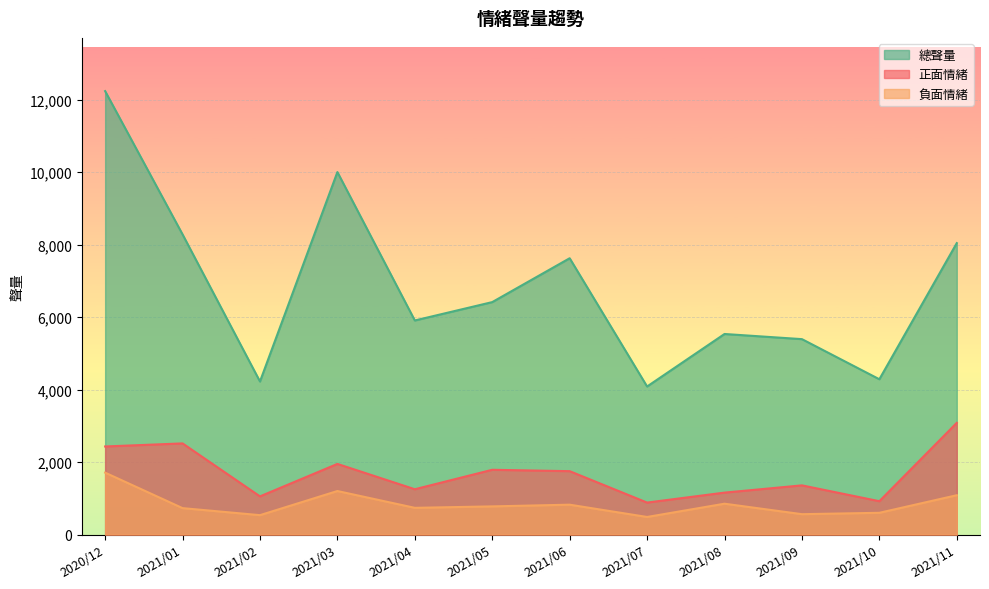

How many categories are shown in the chart?

12